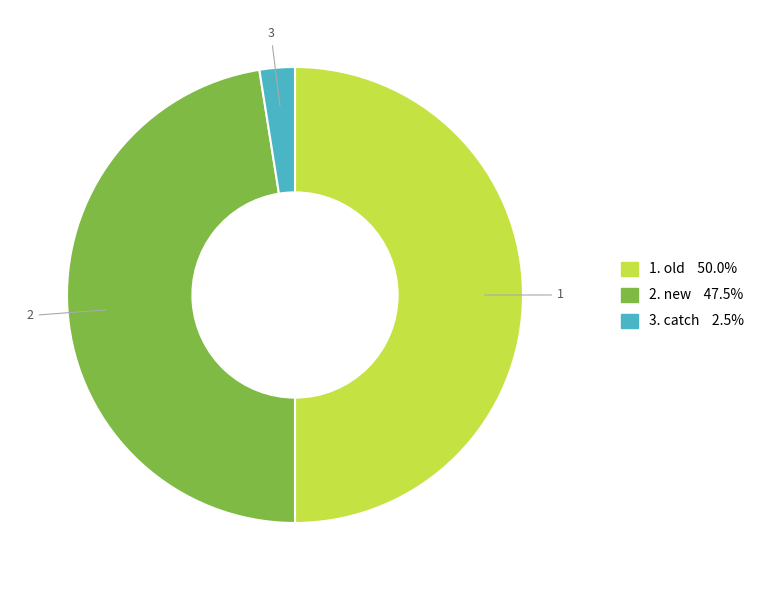

What is the smallest slice in the pie chart?

catch